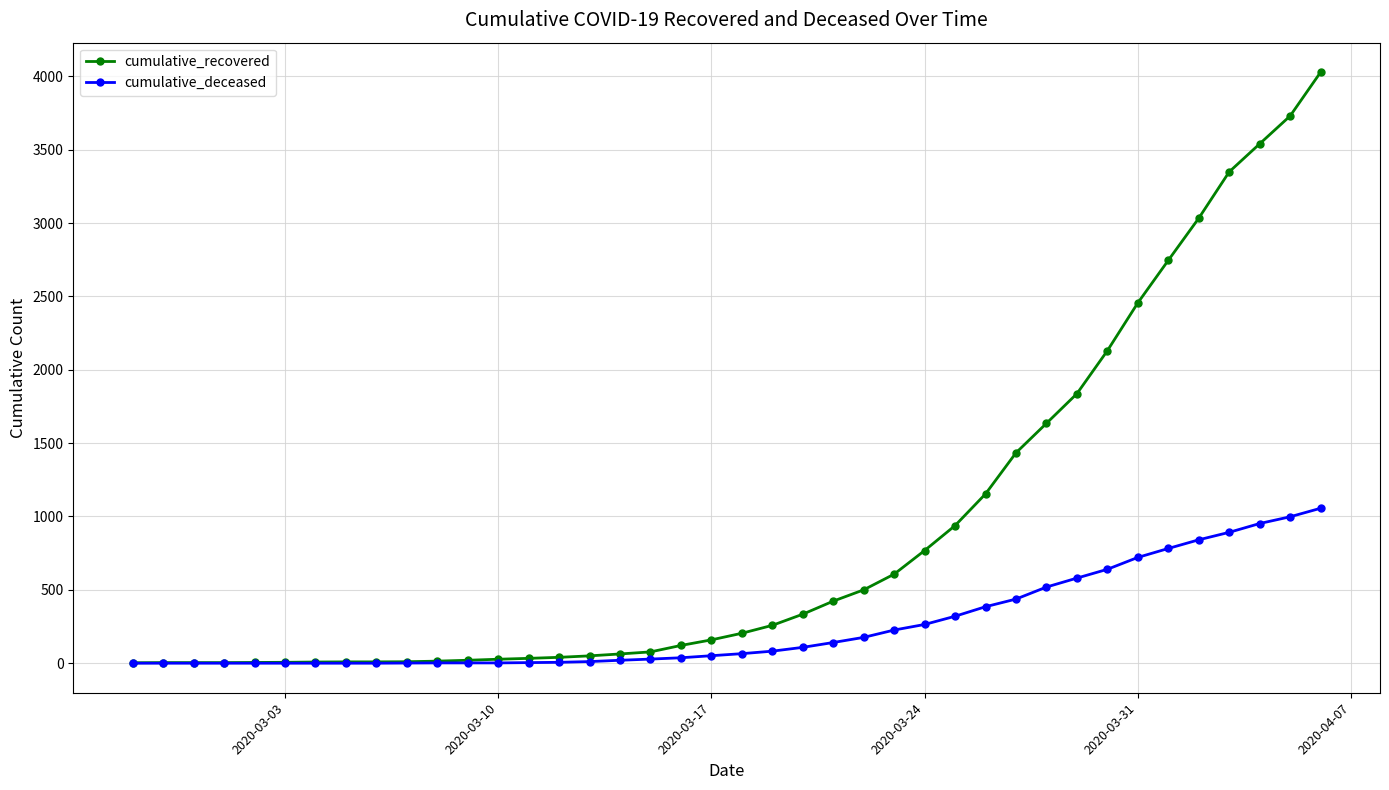

Which series has the largest total across all categories?

cumulative_recovered